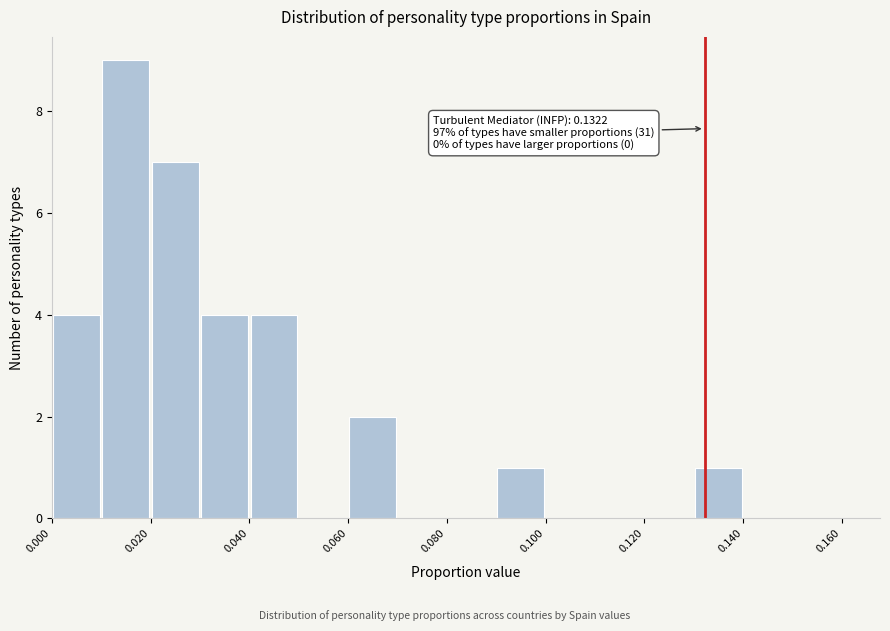

Which range on the x-axis has the tallest bar?

0.01 to 0.02